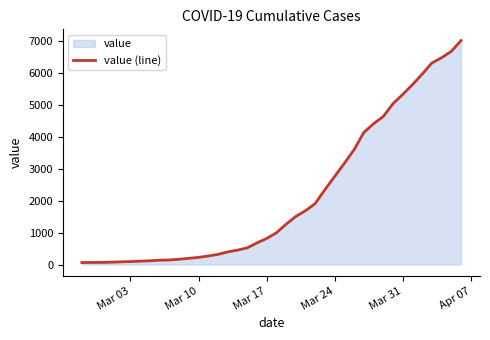

What is the greatest value displayed?

7004